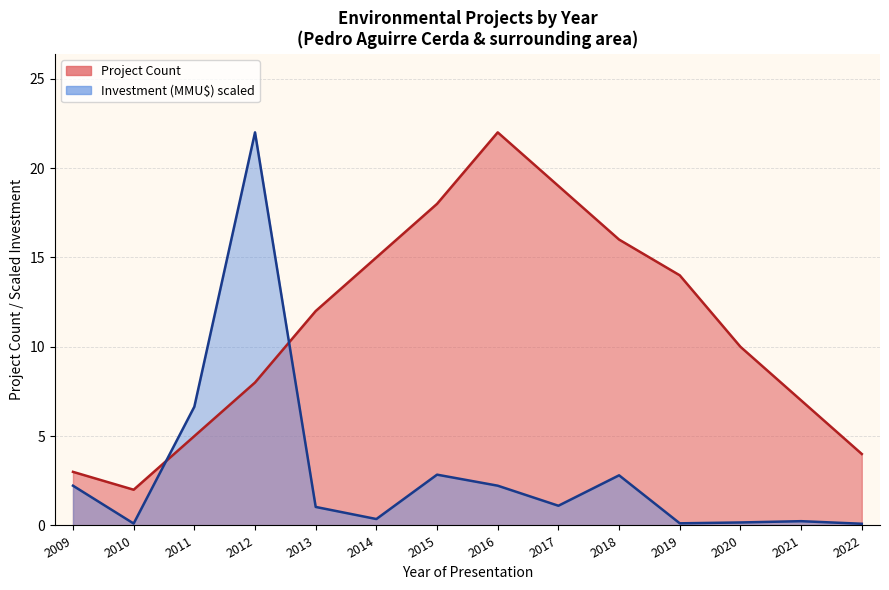

List the series in order of their peak value, lowest first.

Project Count, Investment (MMU$)